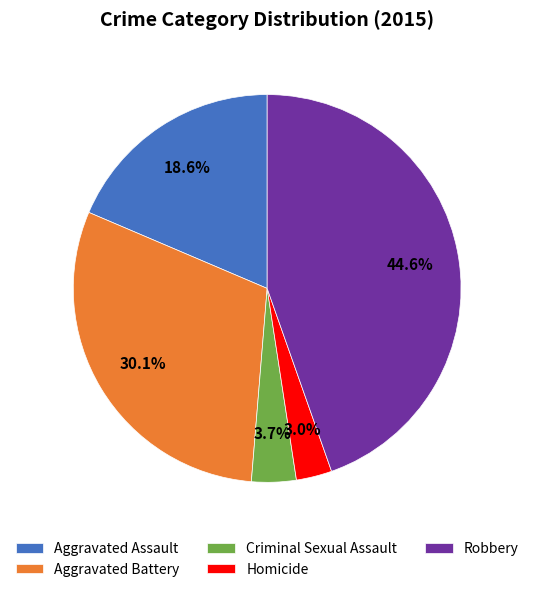

How many slices are in this pie chart?

5